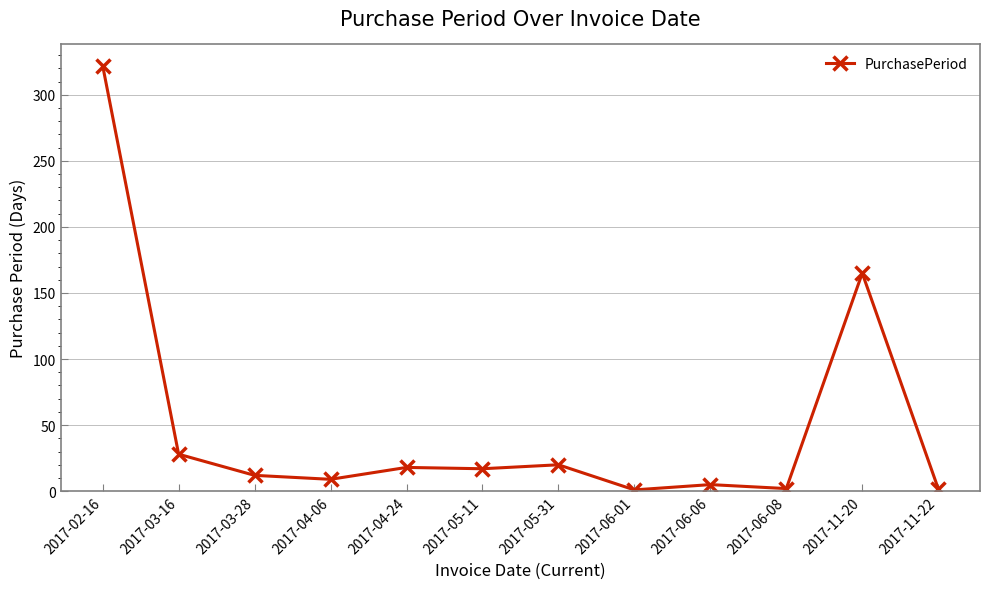

What is the difference between the maximum and minimum values?

321